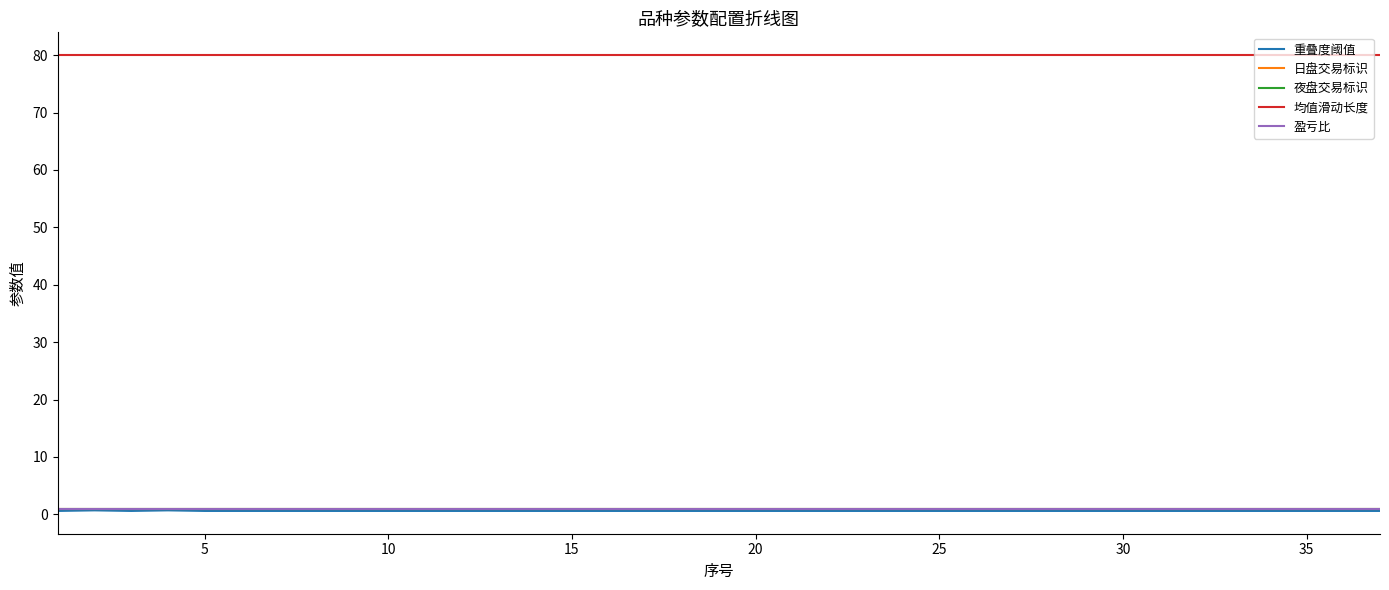

Does the chart have visible grid lines?

No